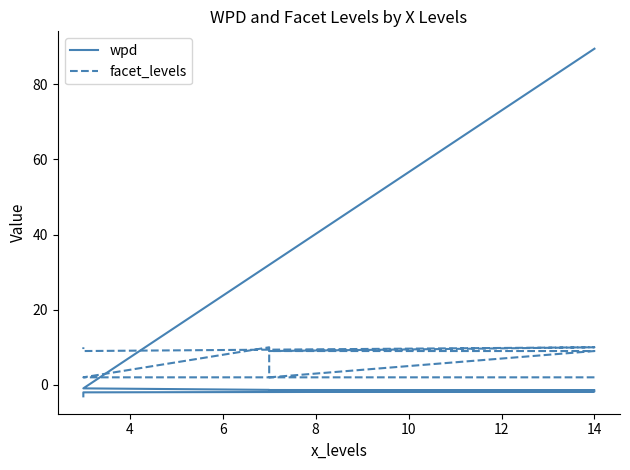

What is the difference between the maximum and second lowest values in the facet_levels series?

8.0